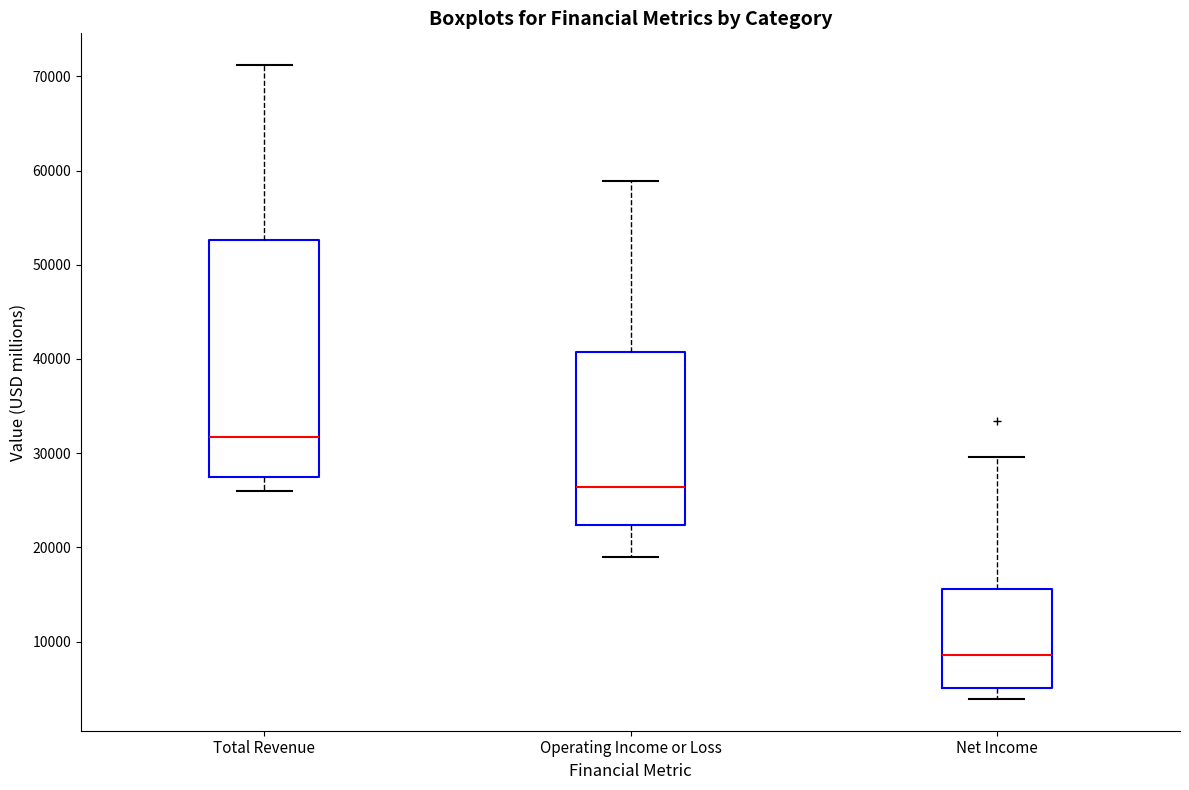

Where does the lower whisker of the box for Net Income end on the y-axis? The values are not printed on the chart, so give them approximately, as read against the axis.

4000